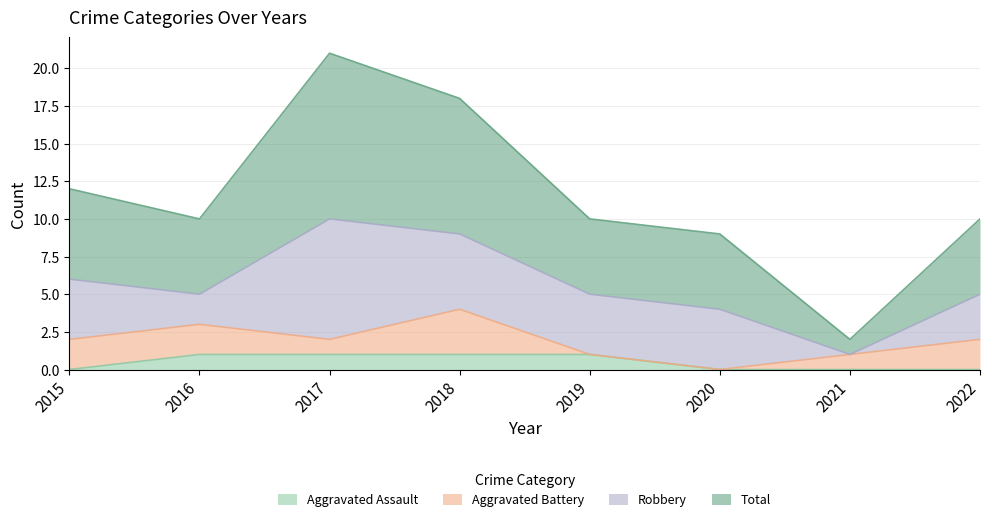

What is the total value across all series at 2022?

10